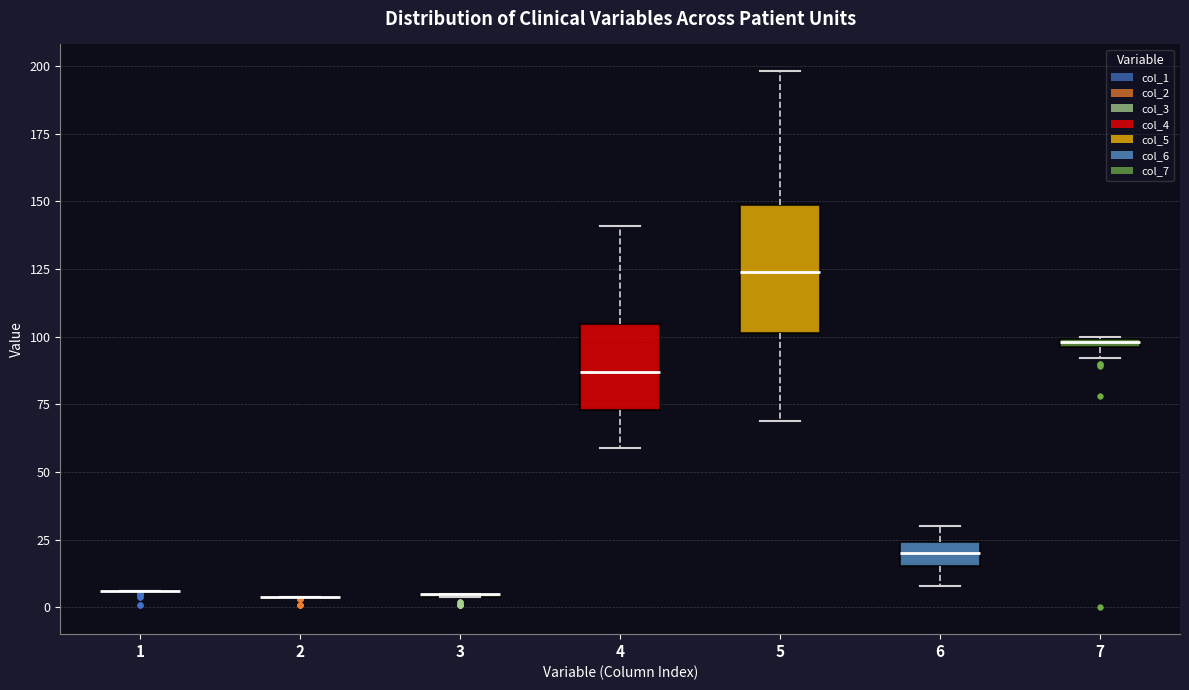

Which box is the tallest, from its lower edge to its upper edge?

5